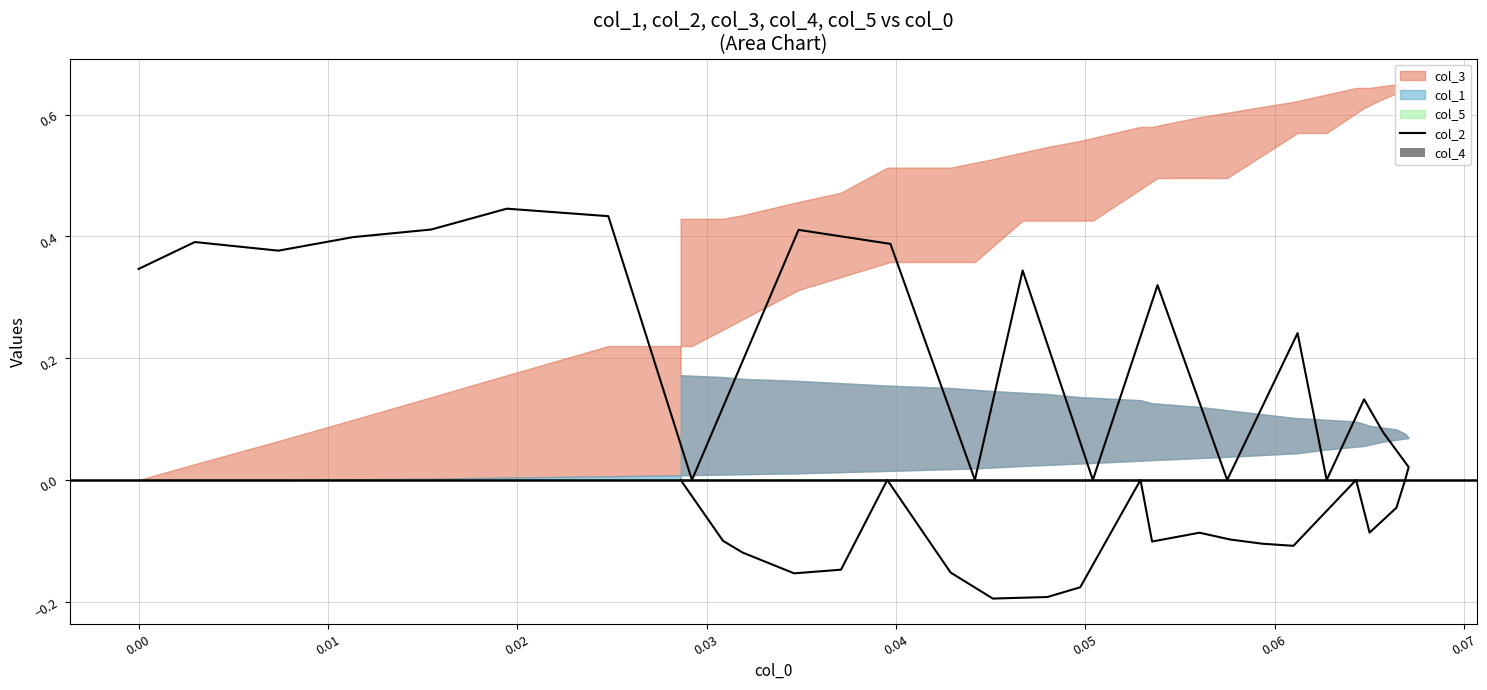

The value of col_4 at 0.03 is 0.0. True or false?

True